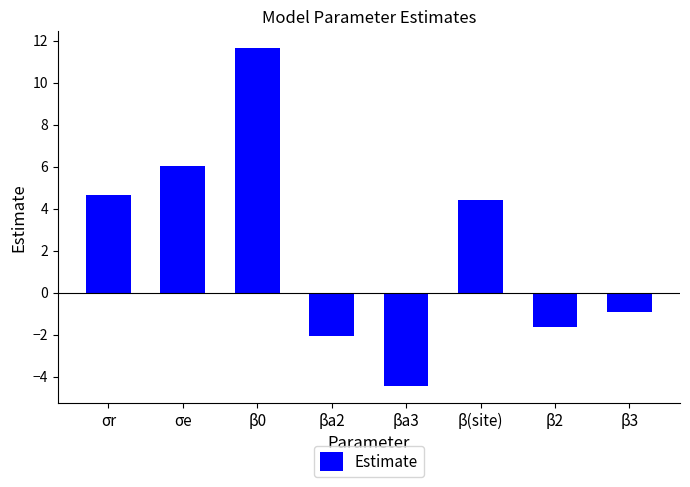

What is the value of the 3rd bar from the left?

11.7